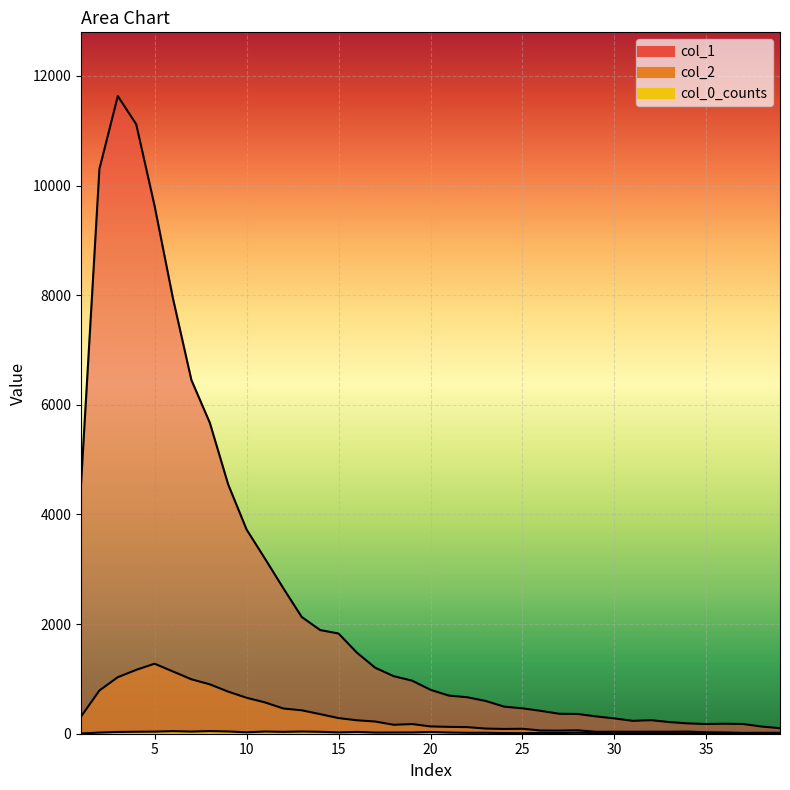

True or false: col_1 has a value of 167 at 26.

False